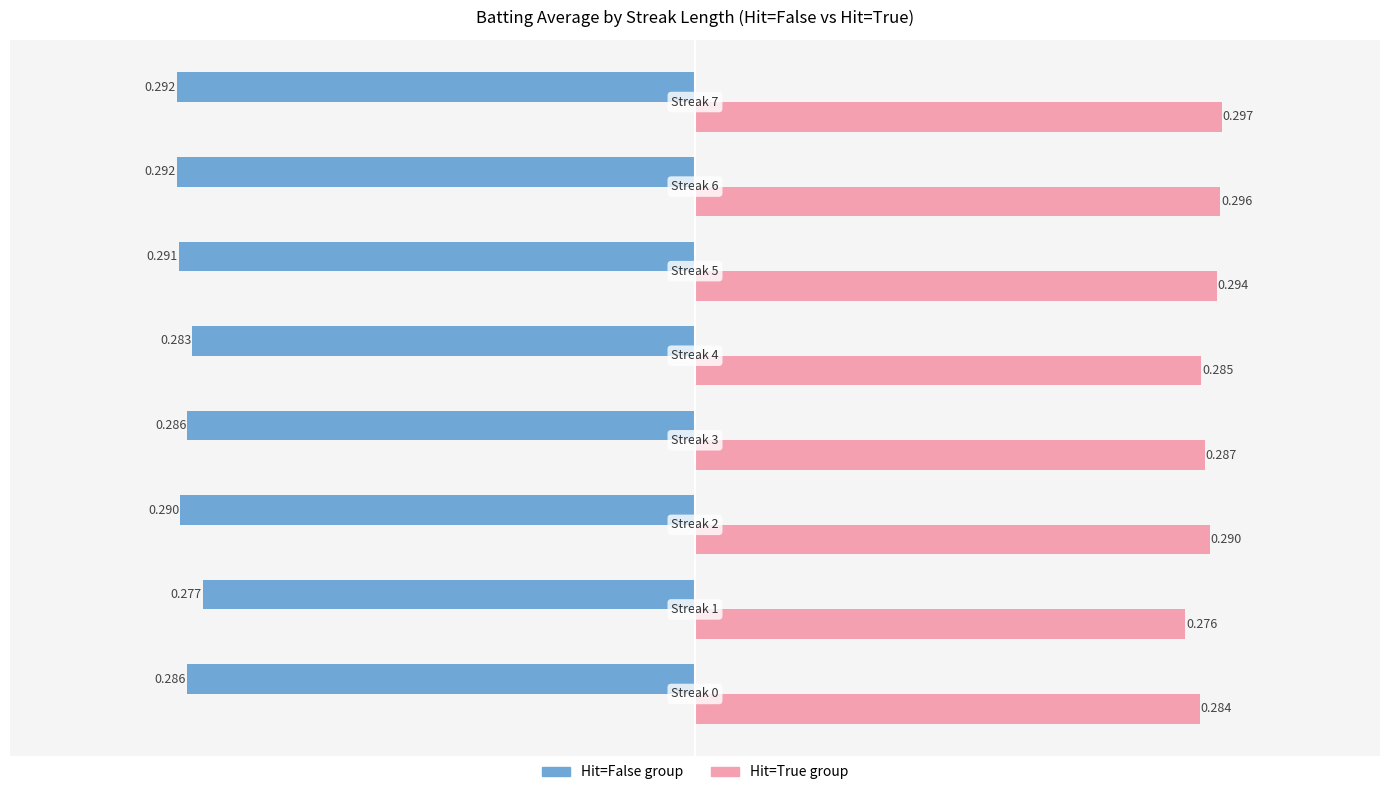

Rank the series by their maximum value, from highest to lowest.

Hit=True group, Hit=False group